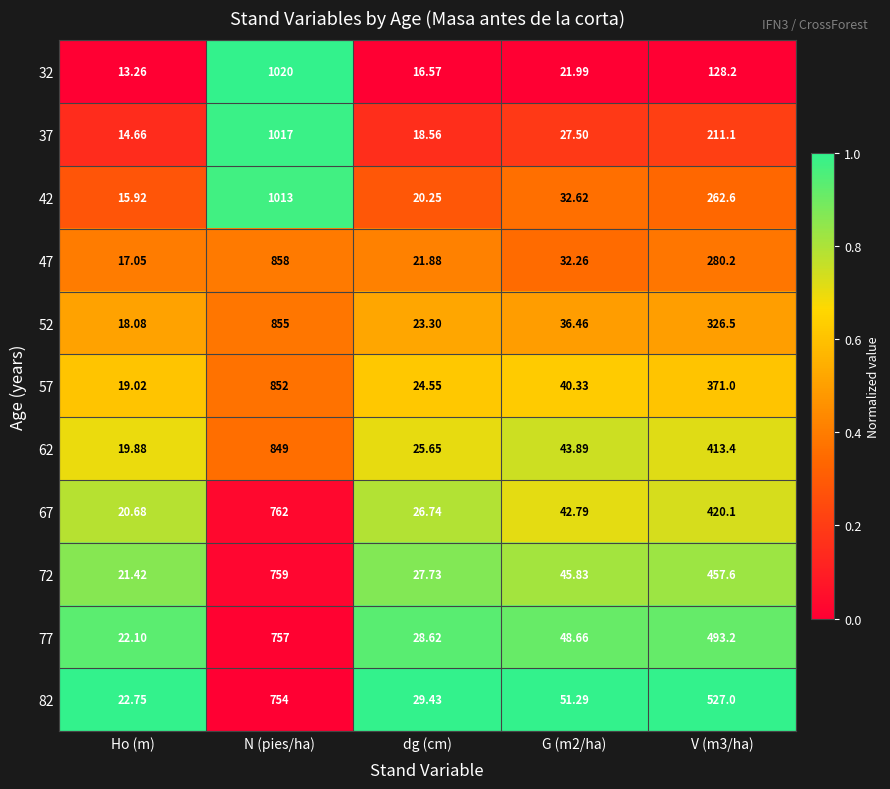

Is the value of 32 at G (m2/ha) greater than the value of 67 at N (pies/ha)?

No